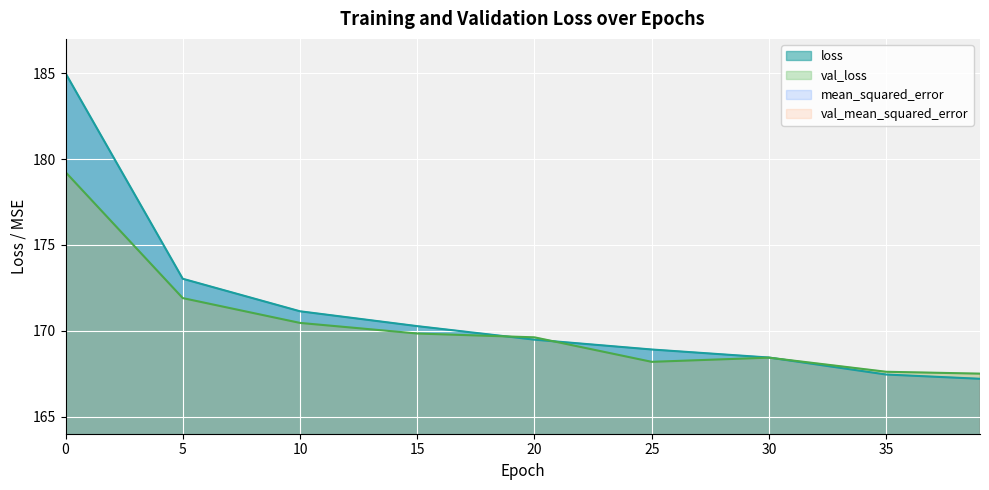

How many series are shown in this chart?

2